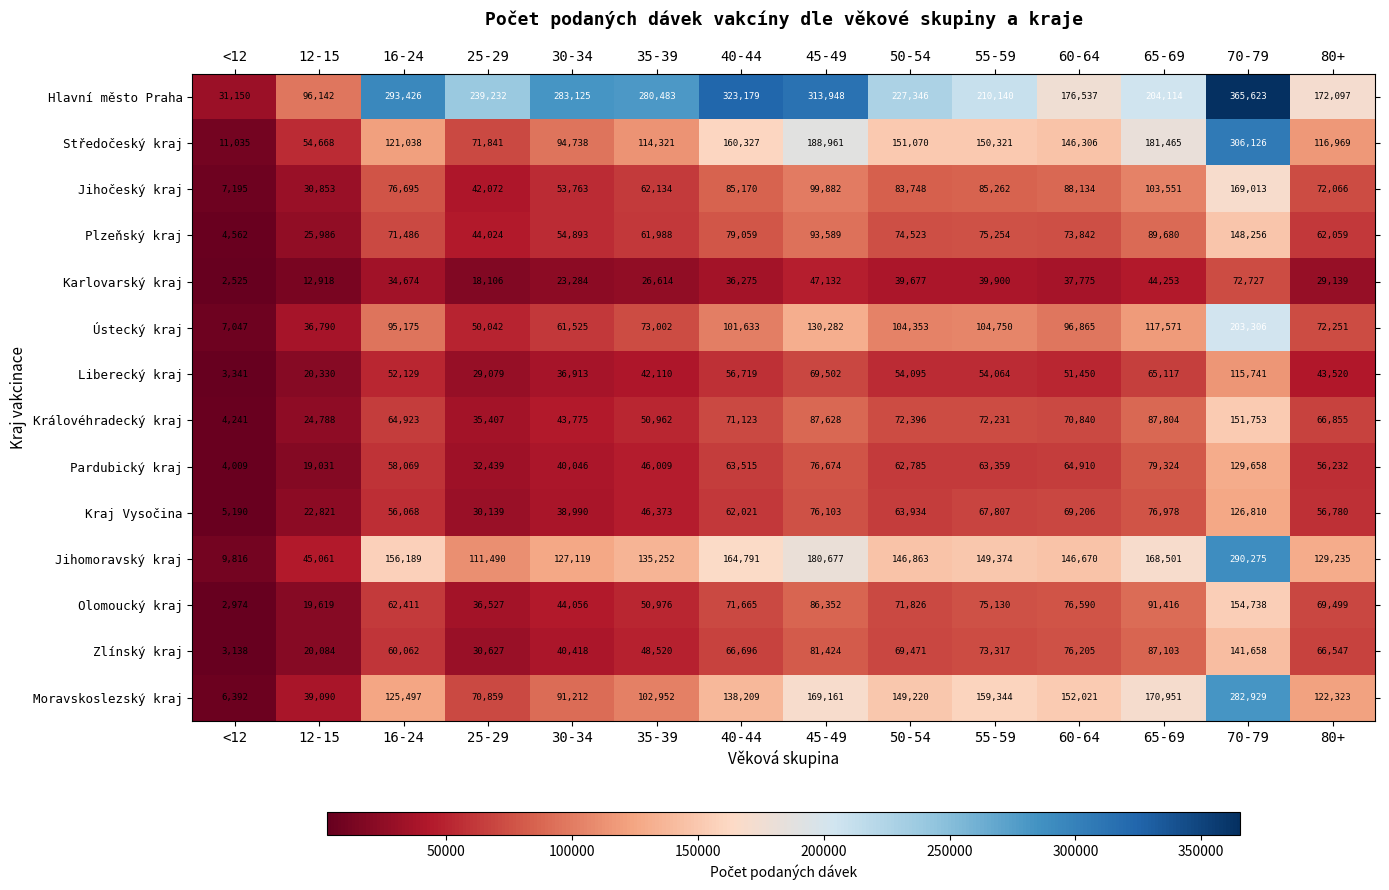

At which category is the sum across all series the highest?

70-79